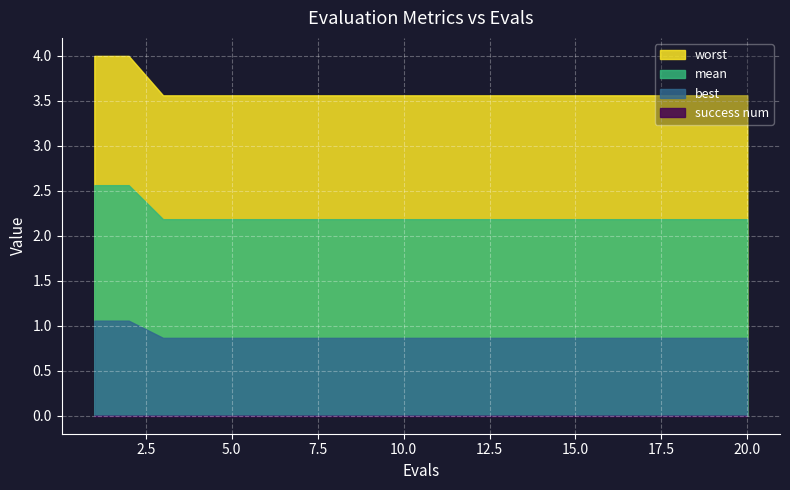

Reading left to right, what are all the values shown in this chart?

mean: 2.6	2.6	2.2	2.2	2.2	2.2	2.2	2.2	2.2	2.2	2.2	2.2	2.2	2.2	2.2	2.2	2.2	2.2	2.2	2.2
best: 1.1	1.1	0.9	0.9	0.9	0.9	0.9	0.9	0.9	0.9	0.9	0.9	0.9	0.9	0.9	0.9	0.9	0.9	0.9	0.9
worst: 4.0	4.0	3.6	3.6	3.6	3.6	3.6	3.6	3.6	3.6	3.6	3.6	3.6	3.6	3.6	3.6	3.6	3.6	3.6	3.6
success num: 0.0	0.0	0.0	0.0	0.0	0.0	0.0	0.0	0.0	0.0	0.0	0.0	0.0	0.0	0.0	0.0	0.0	0.0	0.0	0.0